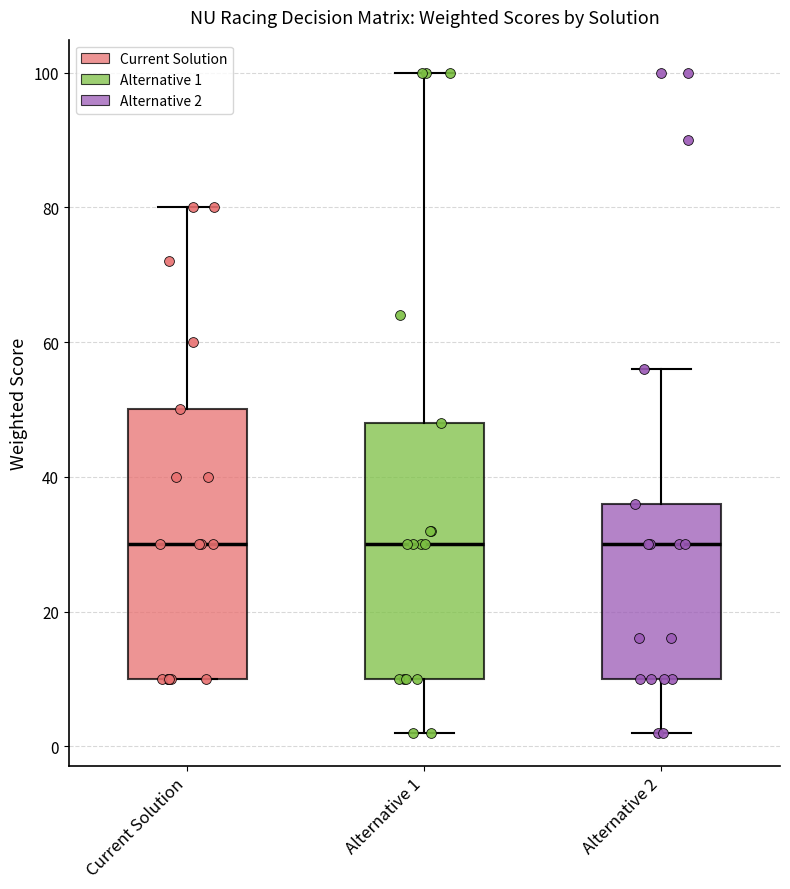

Which box is the tallest, from its lower edge to its upper edge?

Current Solution